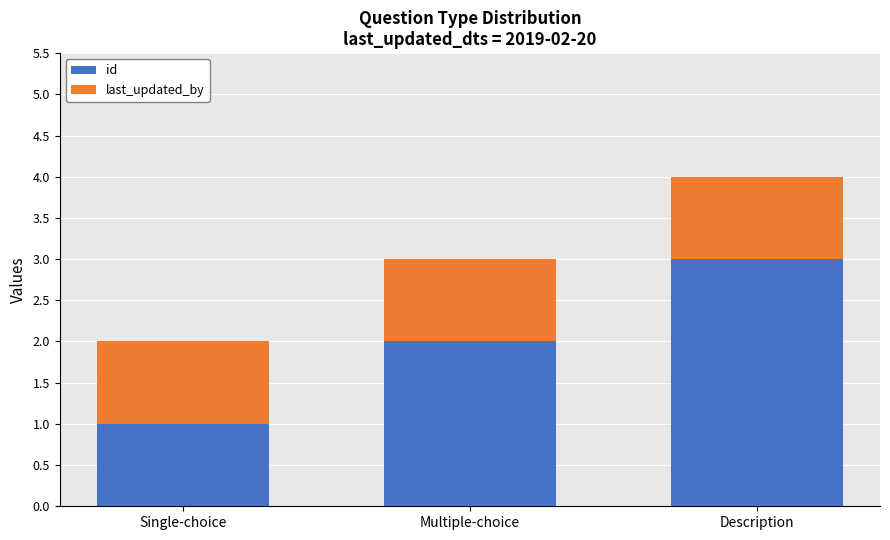

Is it true that id equals 1 at Description?

False